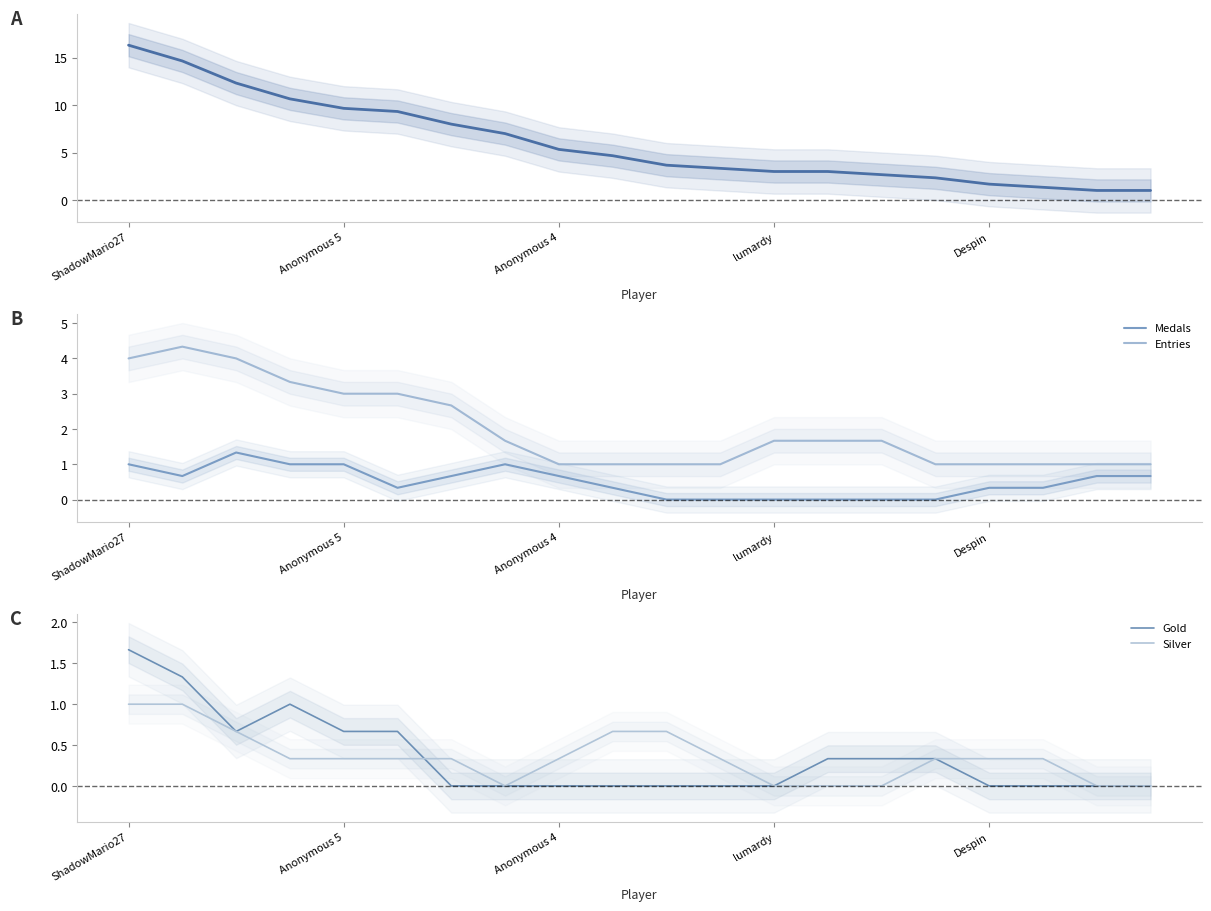

True or false: Silver has more than 2 interior local peaks.

False